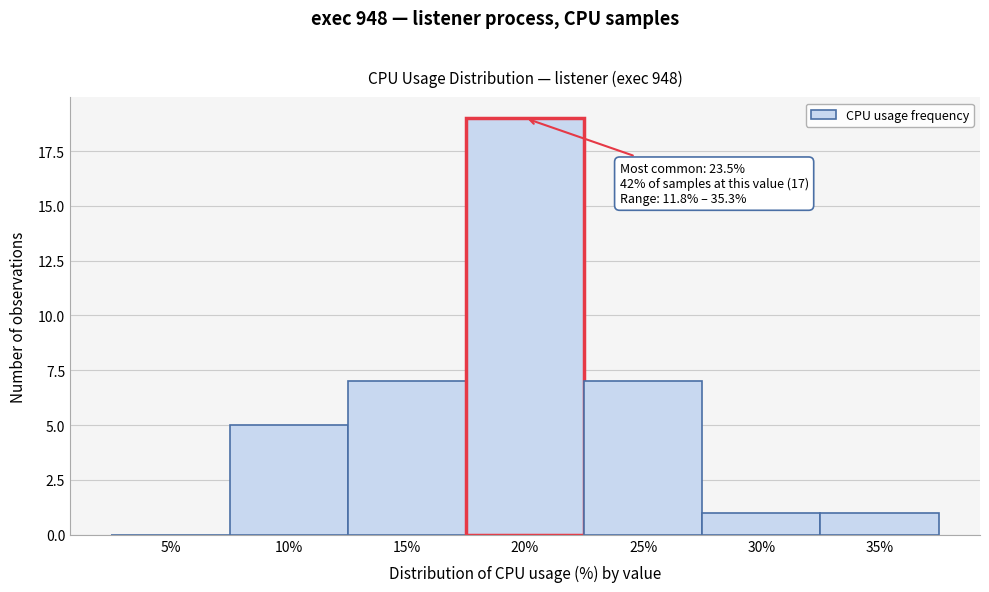

What is the change in value from 20% to 35%?

-18